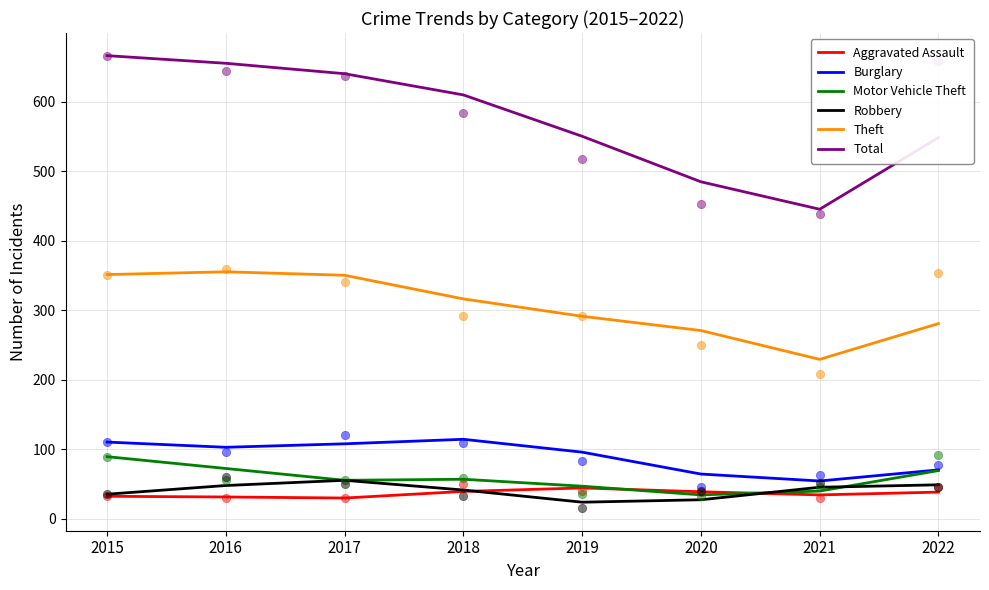

Between 2017 and 2022, which series saw the biggest shift?

Total